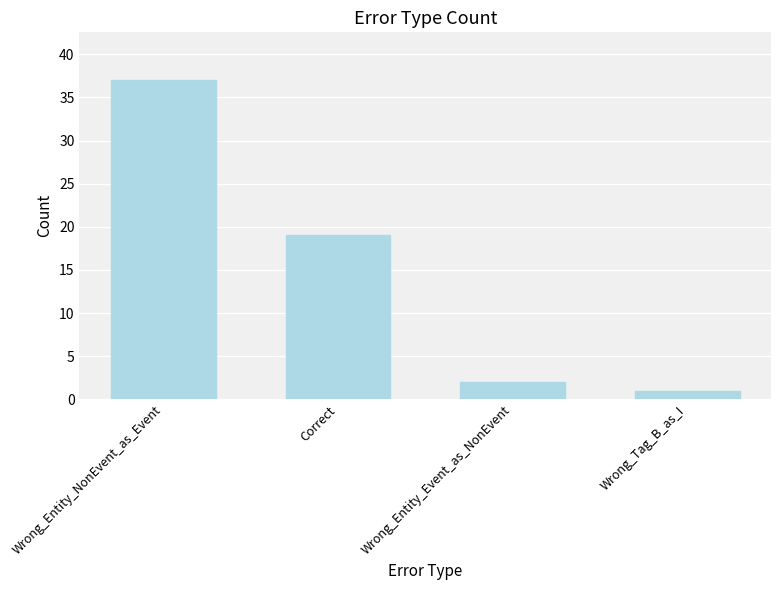

Read the value at Wrong_Entity_NonEvent_as_Event, to the nearest 10.

40